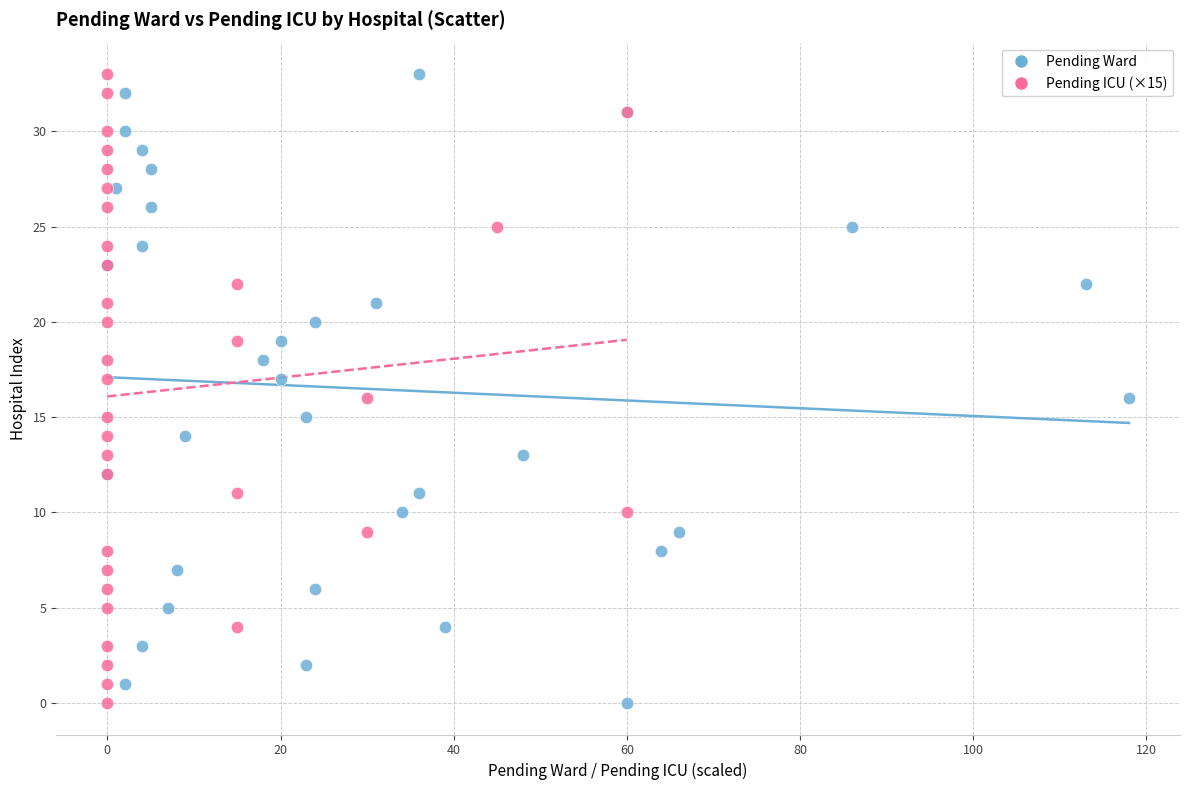

What are all the series names shown in the legend?

Pending Ward, Pending ICU (×15)